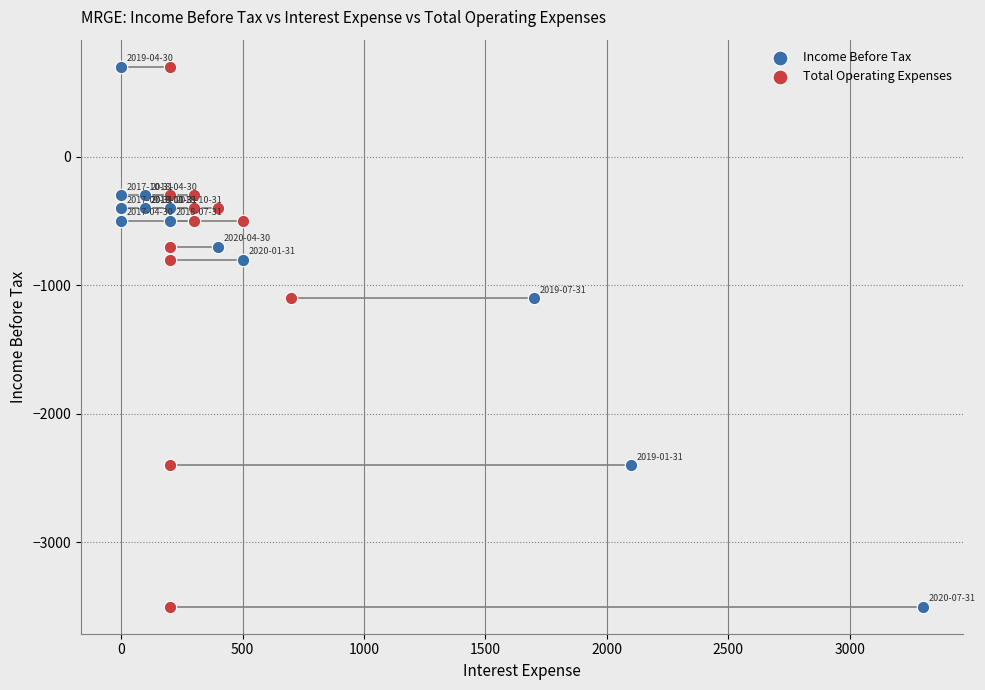

What are all the series names shown in the legend?

Income Before Tax, Total Operating Expenses